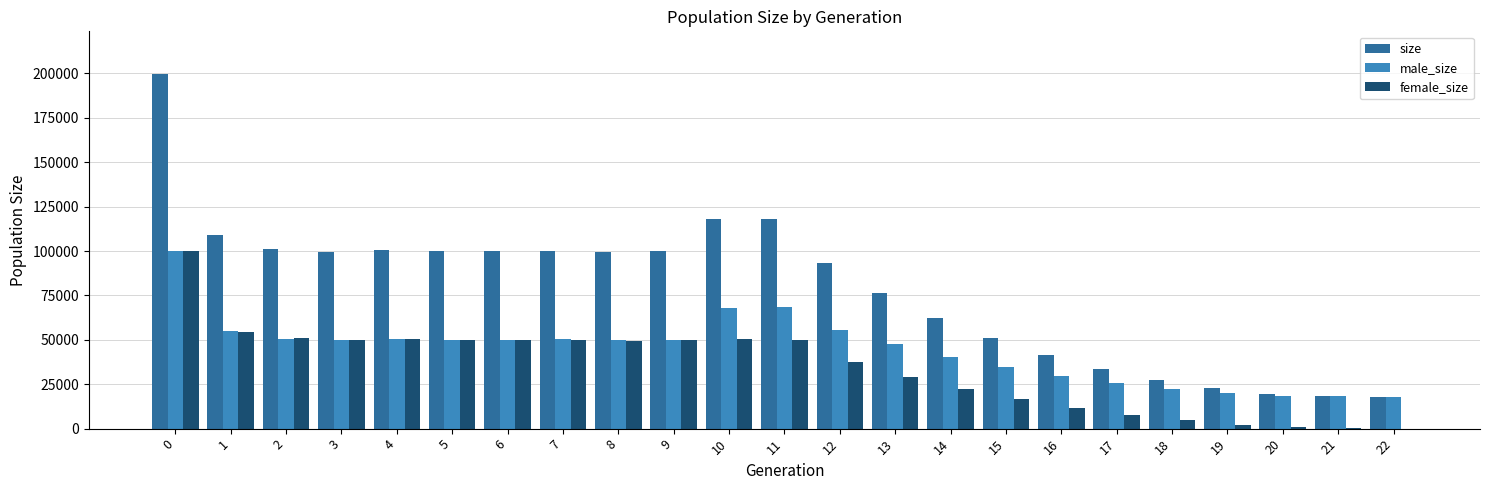

How many groups of bars are there?

23